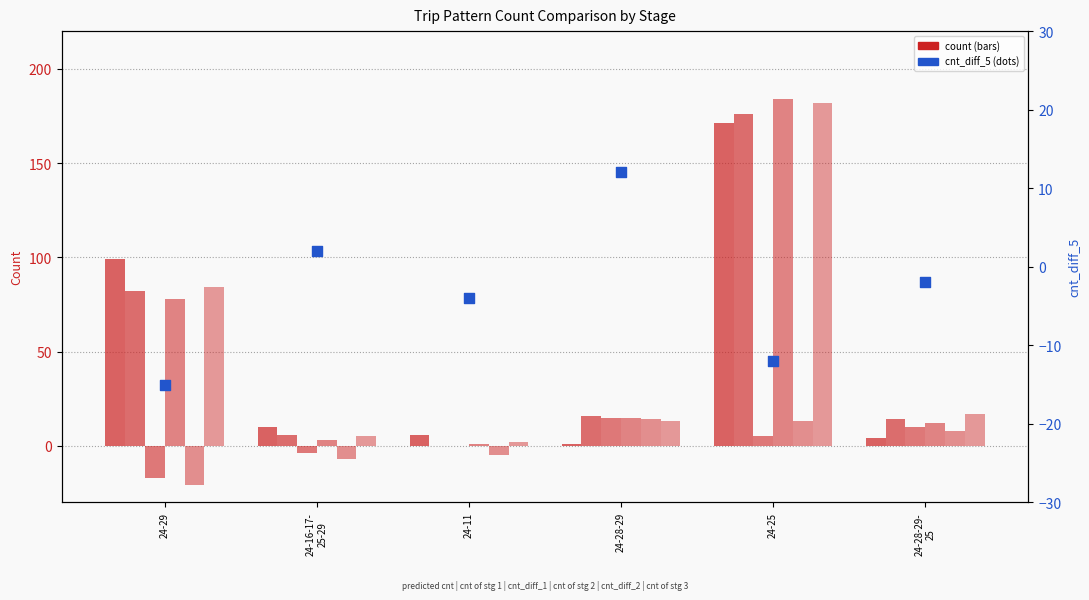

Which series reaches the maximum Y coordinate?

cnt of stg 2